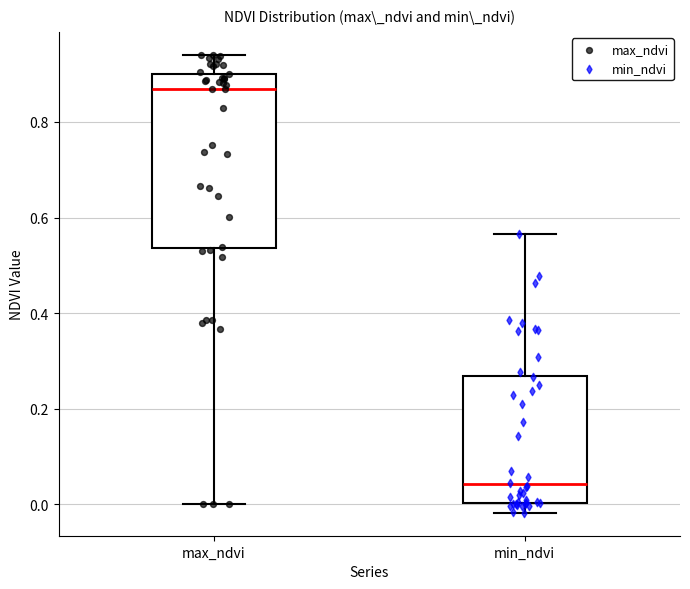

Reading left to right, transcribe this box plot: for each box, give where its median line is, the range the box spans, and where its two whiskers end, as read against the y-axis. The values are not printed on the chart, so give them approximately, as read against the axis.

max_ndvi: median 0.86, box 0.54 to 0.90, whiskers 0.00 to 0.94
min_ndvi: median 0.04, box 0.00 to 0.26, whiskers -0.02 to 0.56